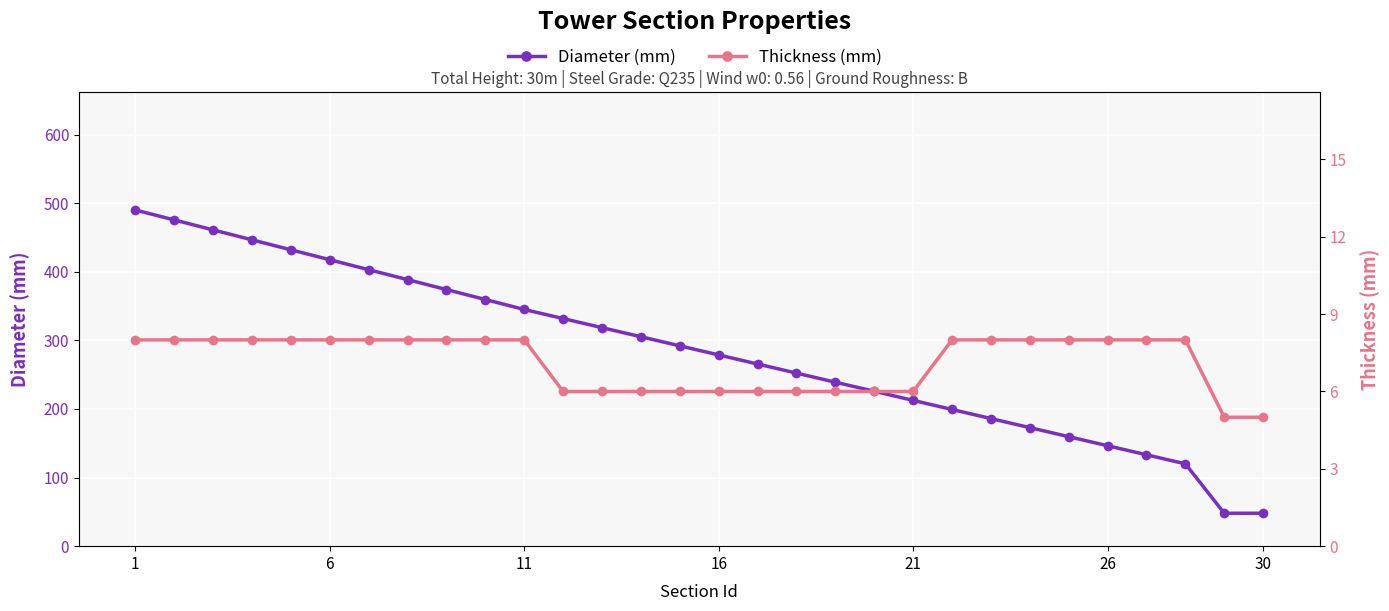

True or false: Diameter (mm) and Thickness (mm) intersect in this chart.

False